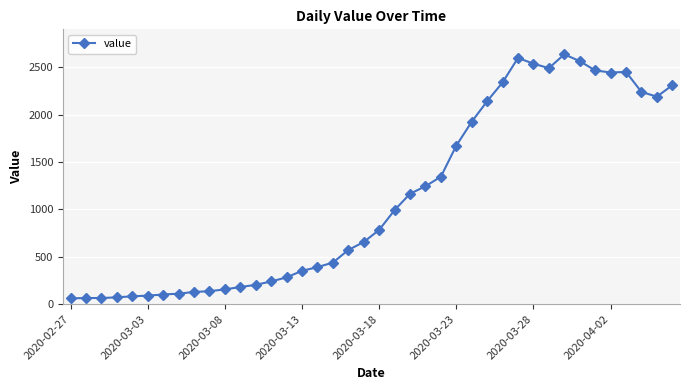

How many series are shown in this chart?

1